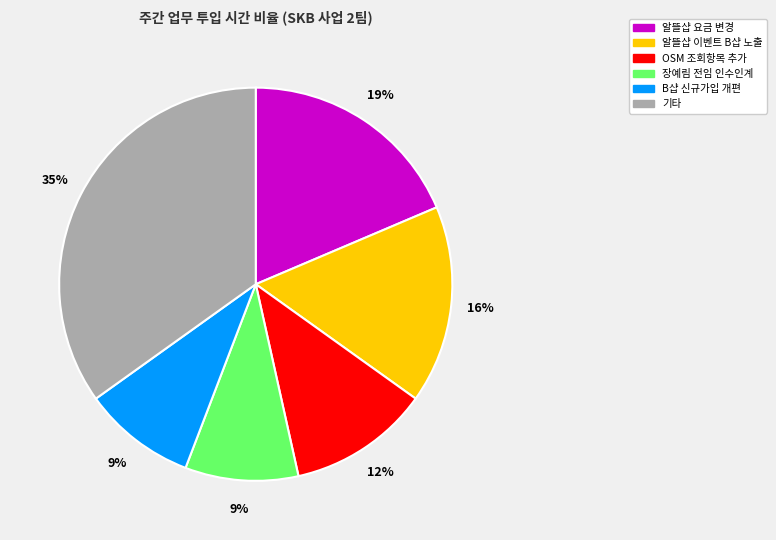

Is there any slice that represents more than half of the pie?

No